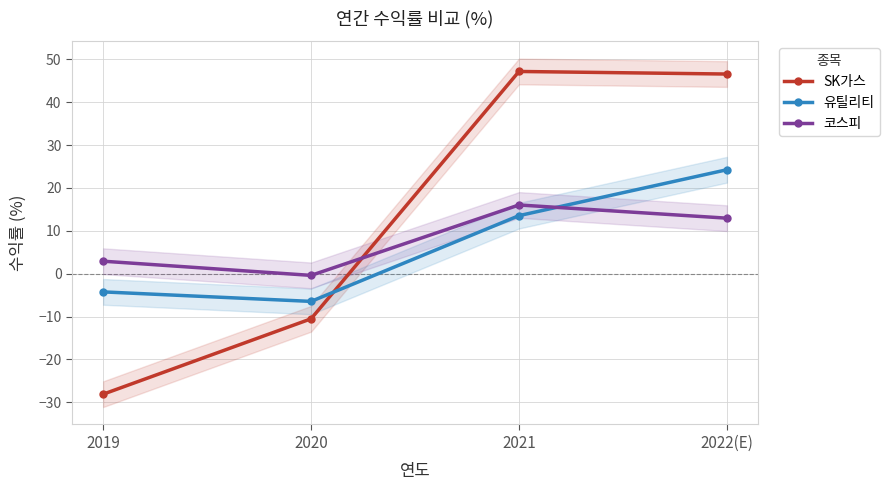

After their last crossing, which series has the higher values: SK가스 or 유틸리티?

SK가스